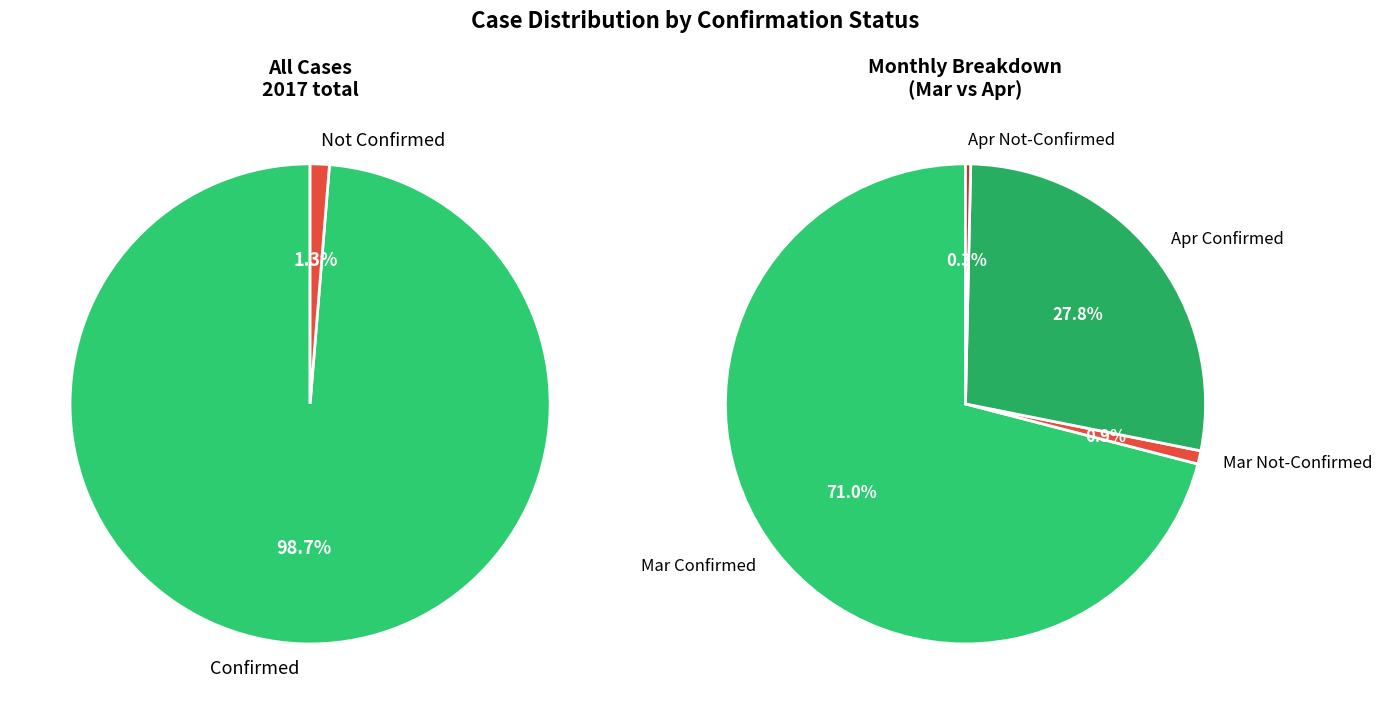

Rank the series at 34 from highest to lowest value.

confirmed, not-confirmed